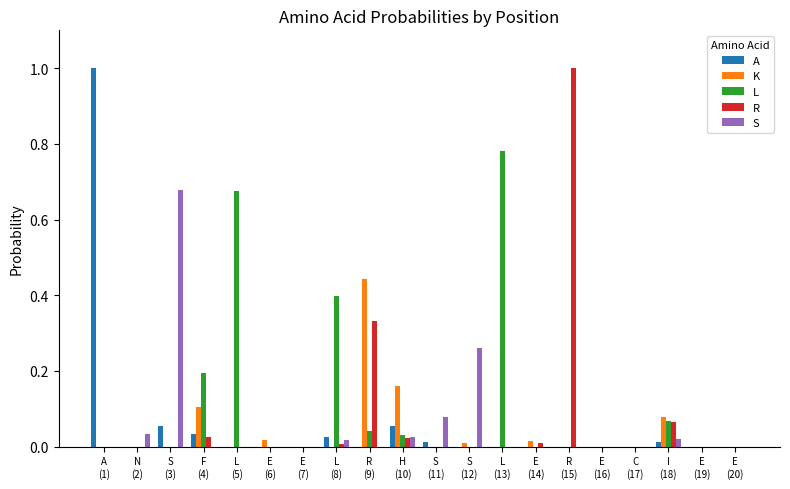

What is the sum of all R values?

1.5